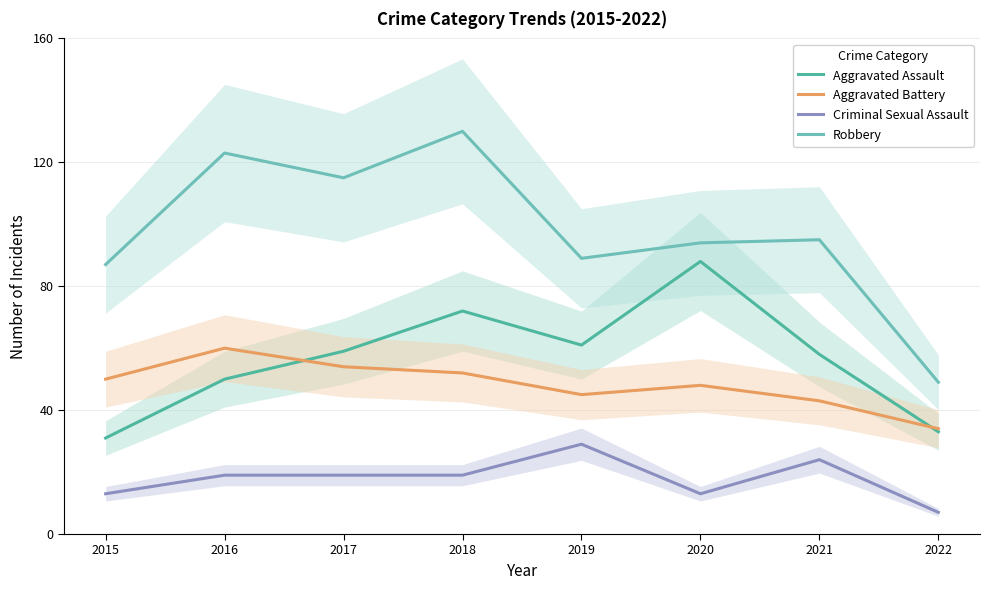

Reading left to right, what are all the values shown in this chart?

Aggravated Assault: 2015=31	2016=50	2017=59	2018=72	2019=61	2020=88	2021=58	2022=33
Aggravated Battery: 2015=50	2016=60	2017=54	2018=52	2019=45	2020=48	2021=43	2022=34
Criminal Sexual Assault: 2015=13	2016=19	2017=19	2018=19	2019=29	2020=13	2021=24	2022=7
Robbery: 2015=87	2016=123	2017=115	2018=130	2019=89	2020=94	2021=95	2022=49